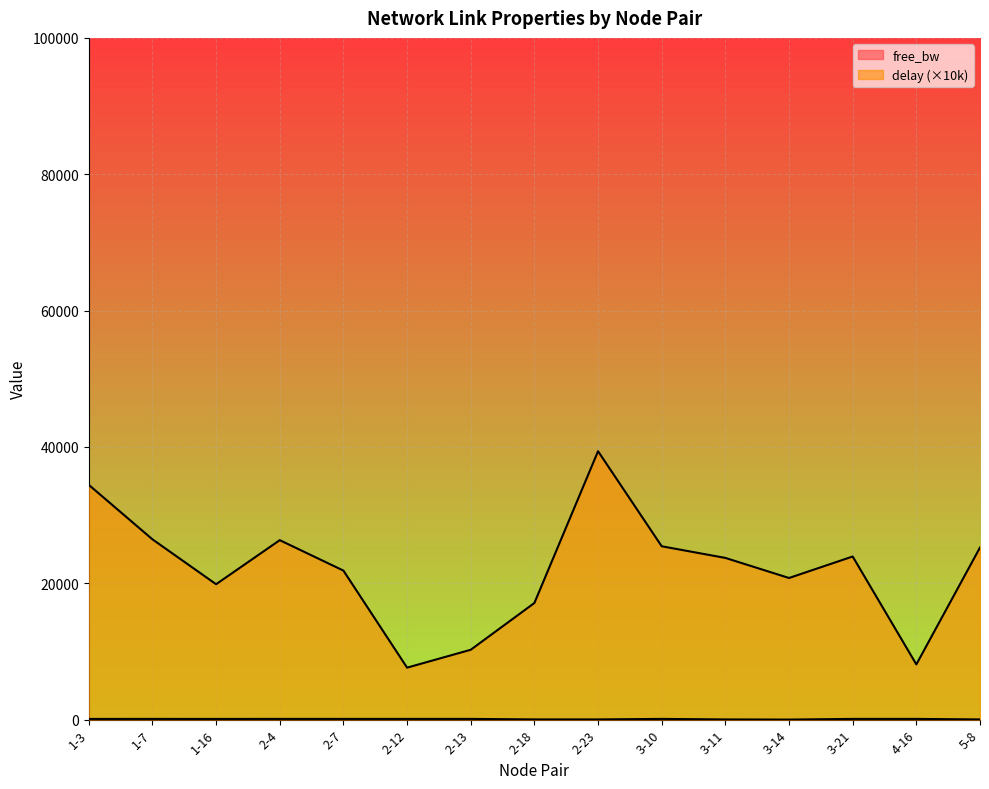

How many lines are shown in the chart?

2